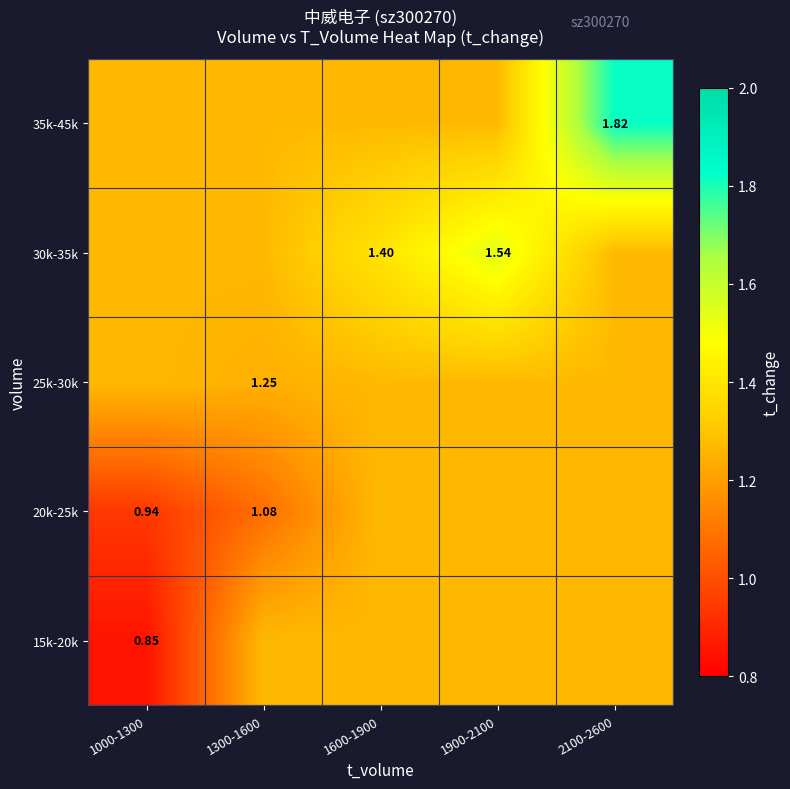

What is the difference between the highest and lowest values at 1900-2100?

0.3